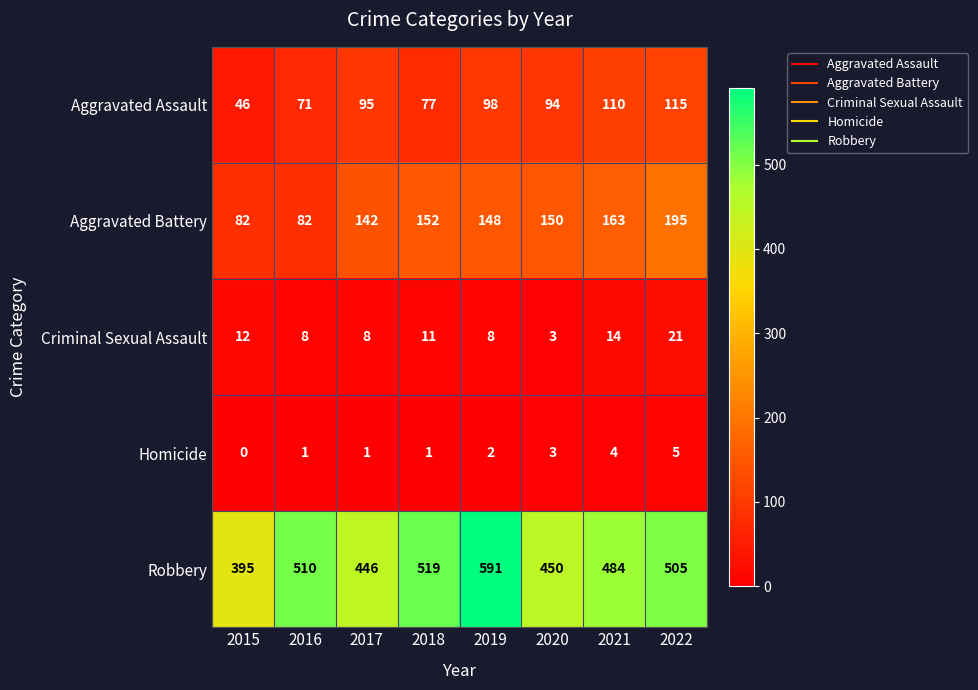

List the series in order of their peak value, highest first.

Robbery, Aggravated Battery, Aggravated Assault, Criminal Sexual Assault, Homicide